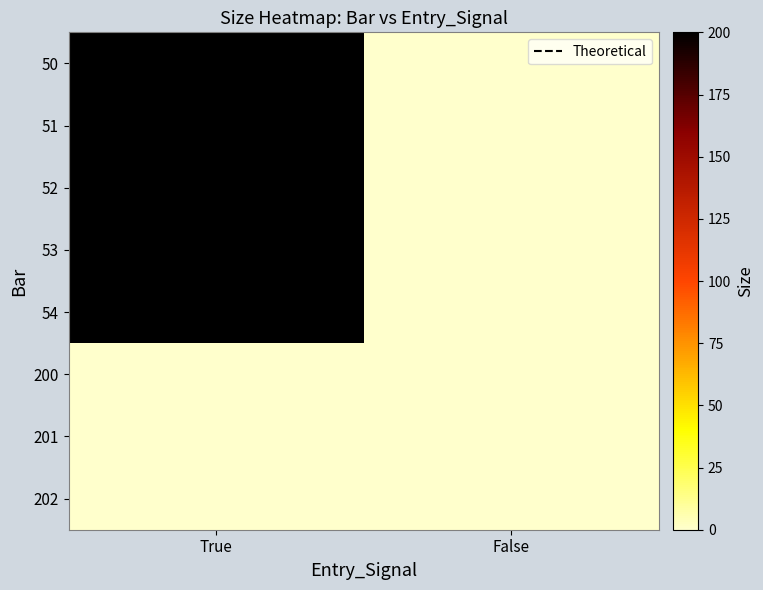

At which category is the sum across all series the highest?

True